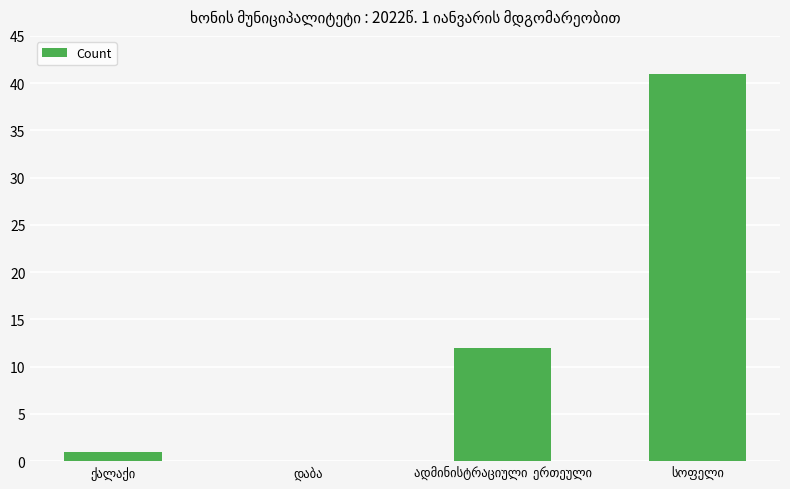

What is the greatest value displayed?

41